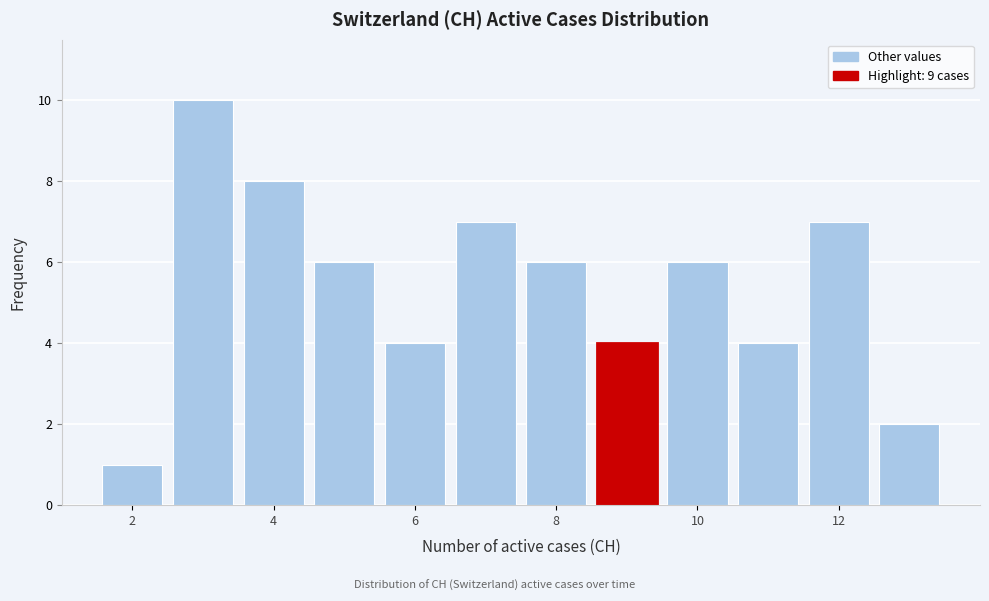

What is the height of the bar covering 8.5 to 9.5 on the x-axis? Neither the bar edges nor the heights are printed on the chart, so give them approximately, as read against the axes.

4